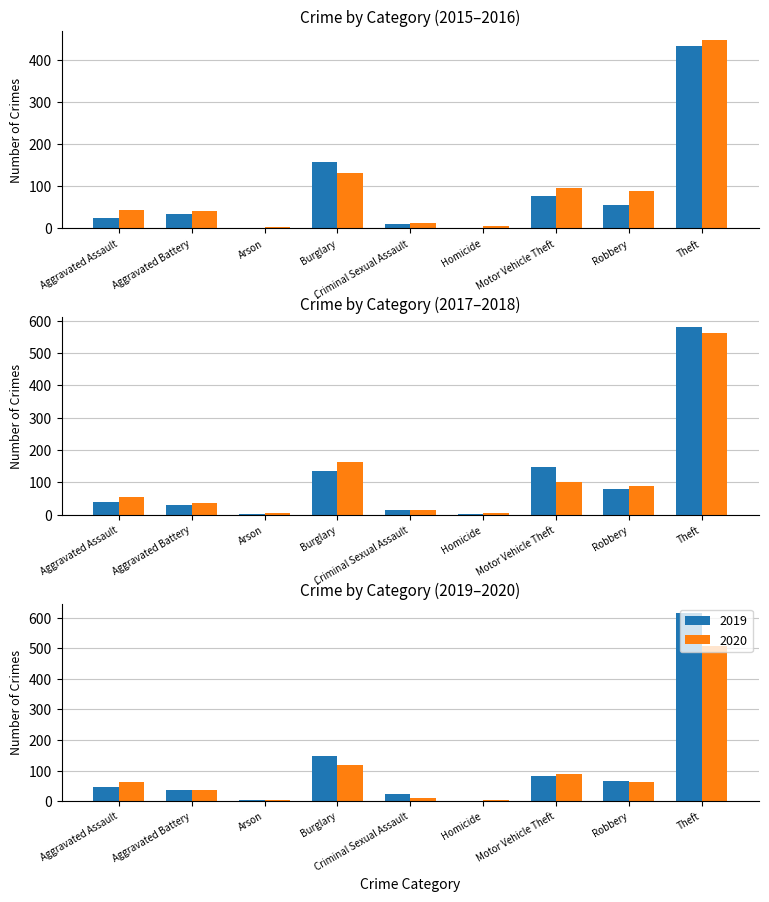

How many values in the 2015 series exceed 34?

4